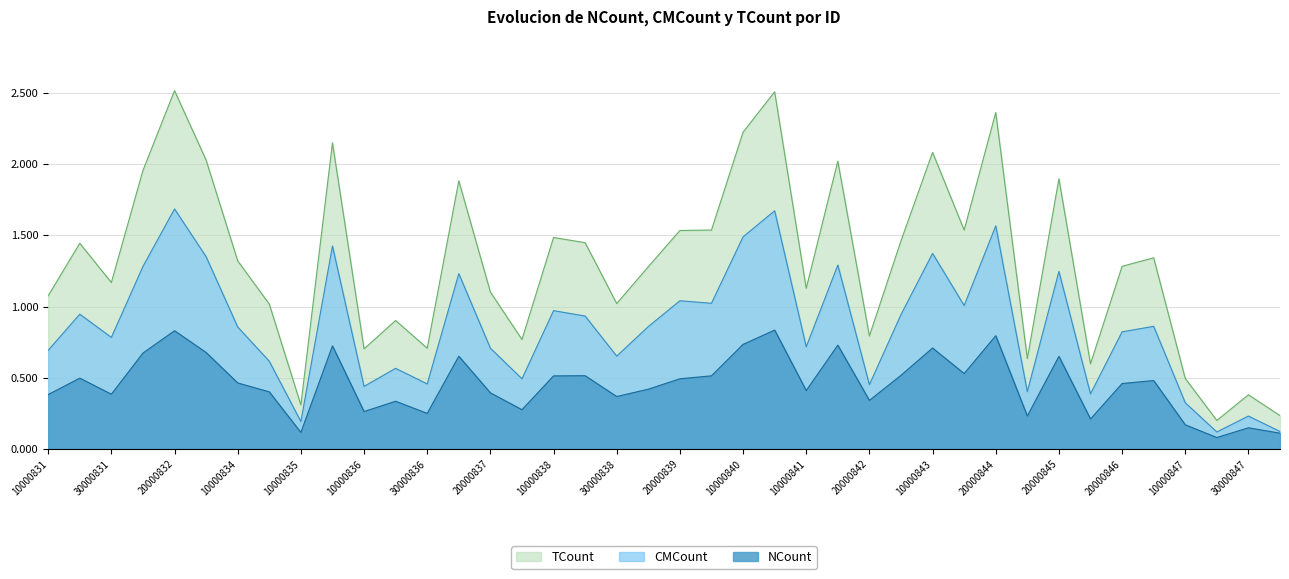

At how many categories does at least one series exceed 2?

8